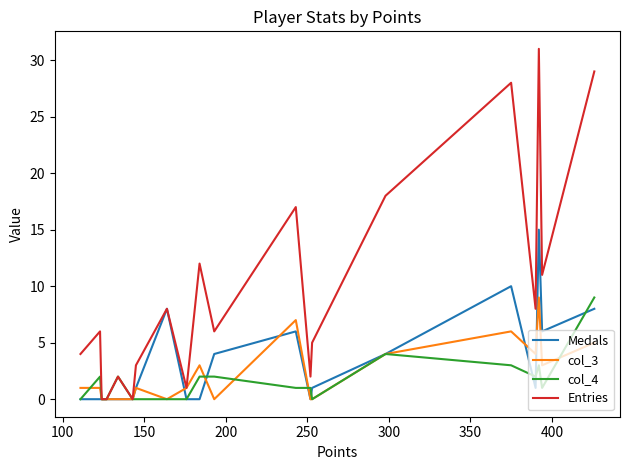

Which series has the largest total across all categories?

Entries